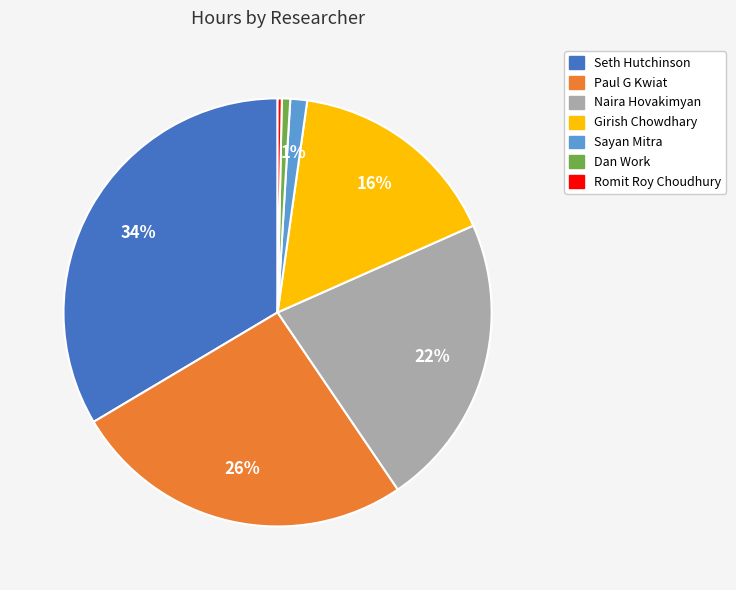

To the nearest percent, what portion does Girish Chowdhary represent?

16%